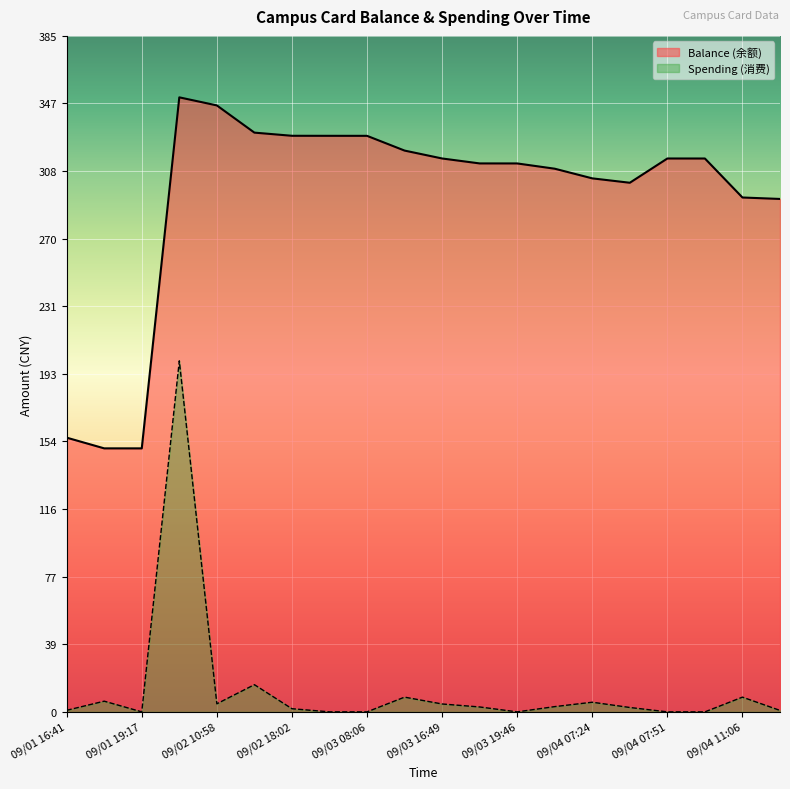

True or false: Spending (消费) and Balance (余额) intersect in this chart.

False